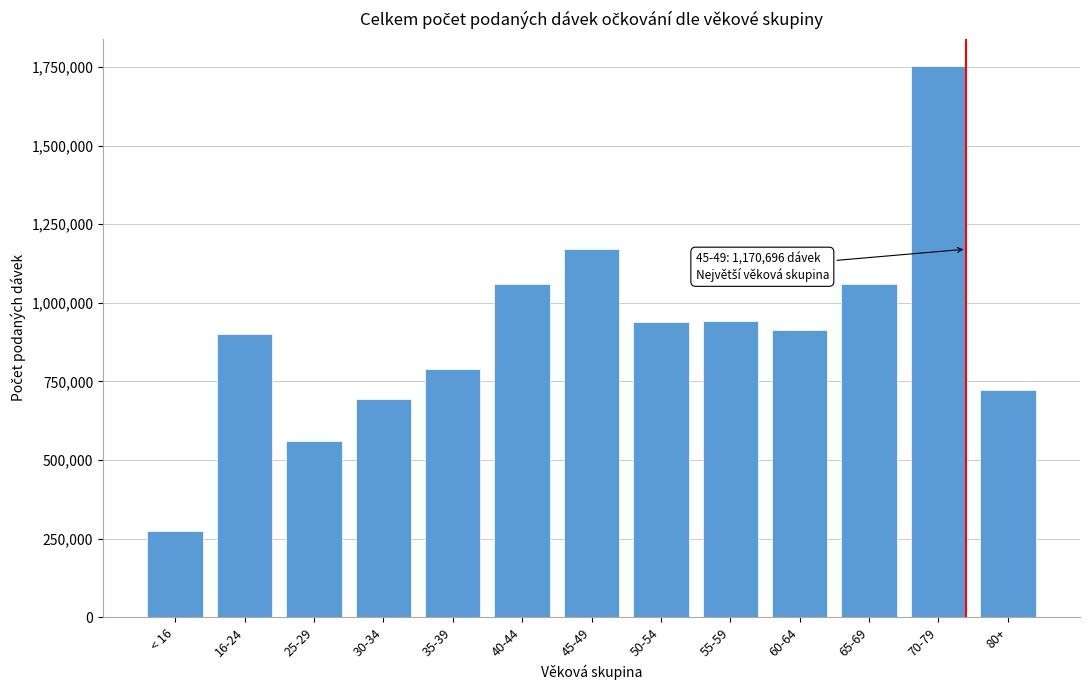

What is the label of the 4th bar from the right?

60-64